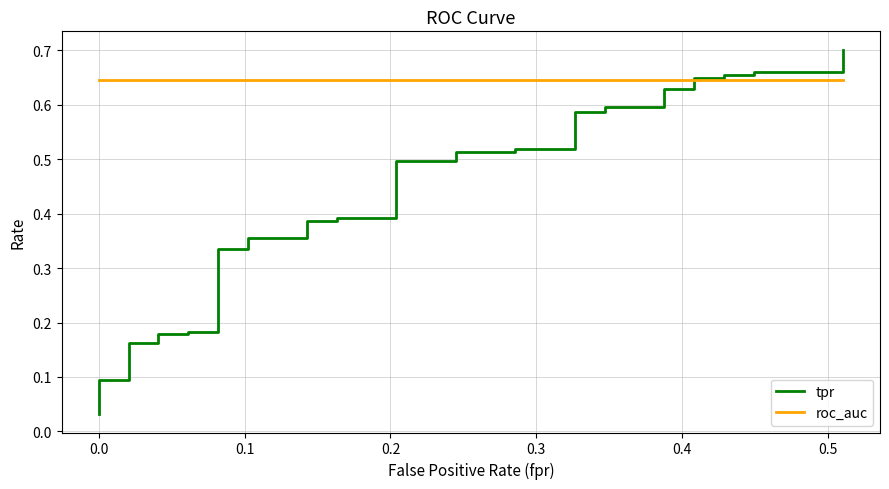

Is the value of tpr at 16 greater than the value of roc_auc at 26?

No